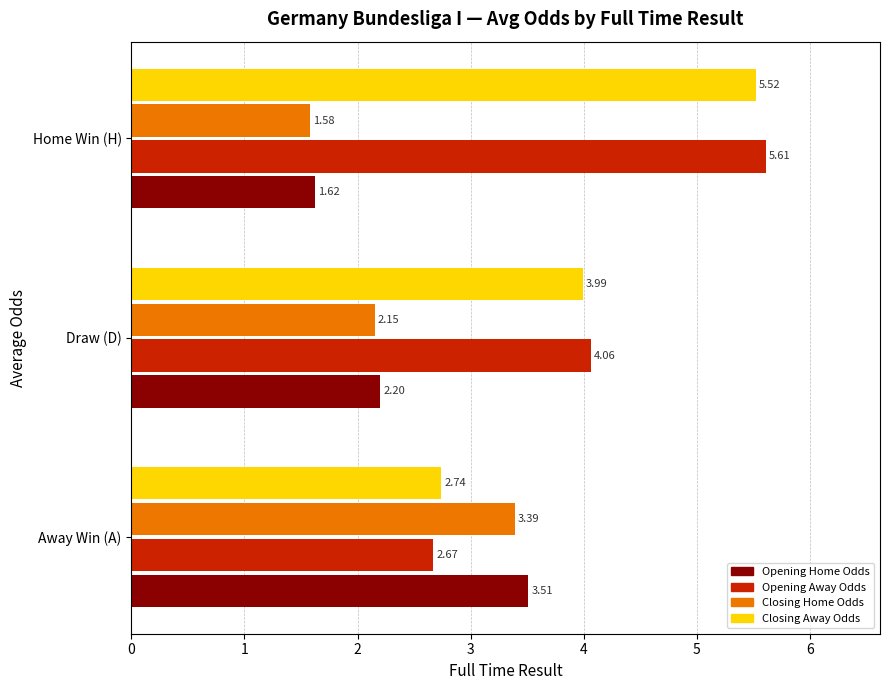

Between Draw (D) and Home Win (H), which series saw the biggest shift?

Opening Away Odds